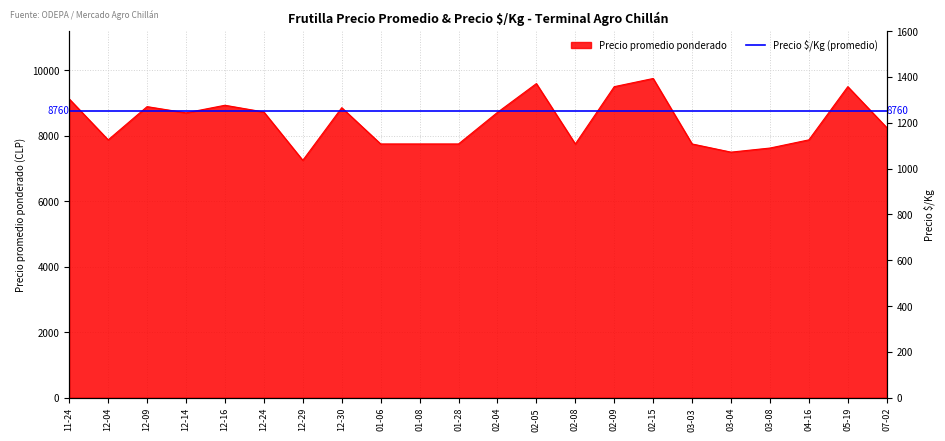

What is the difference between the maximum and second lowest values?

2250